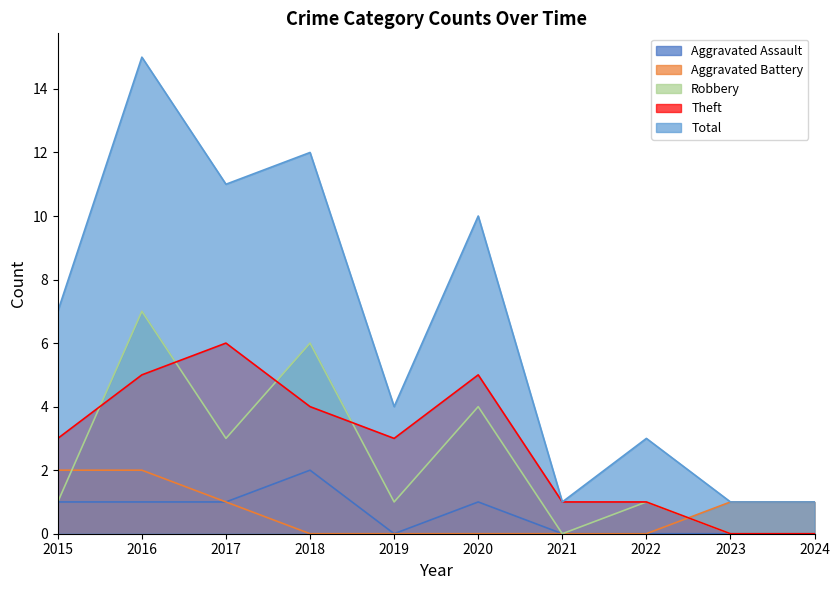

At how many categories does at least one series exceed 11?

2